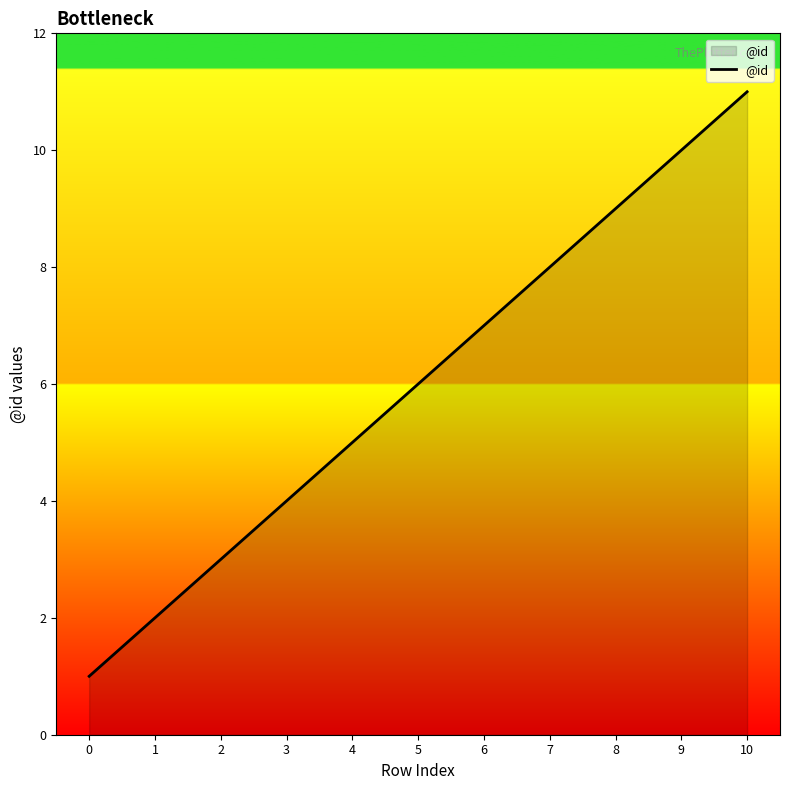

Reading left to right, list all the values displayed in this chart.

1	2	3	4	5	6	7	8	9	10	11